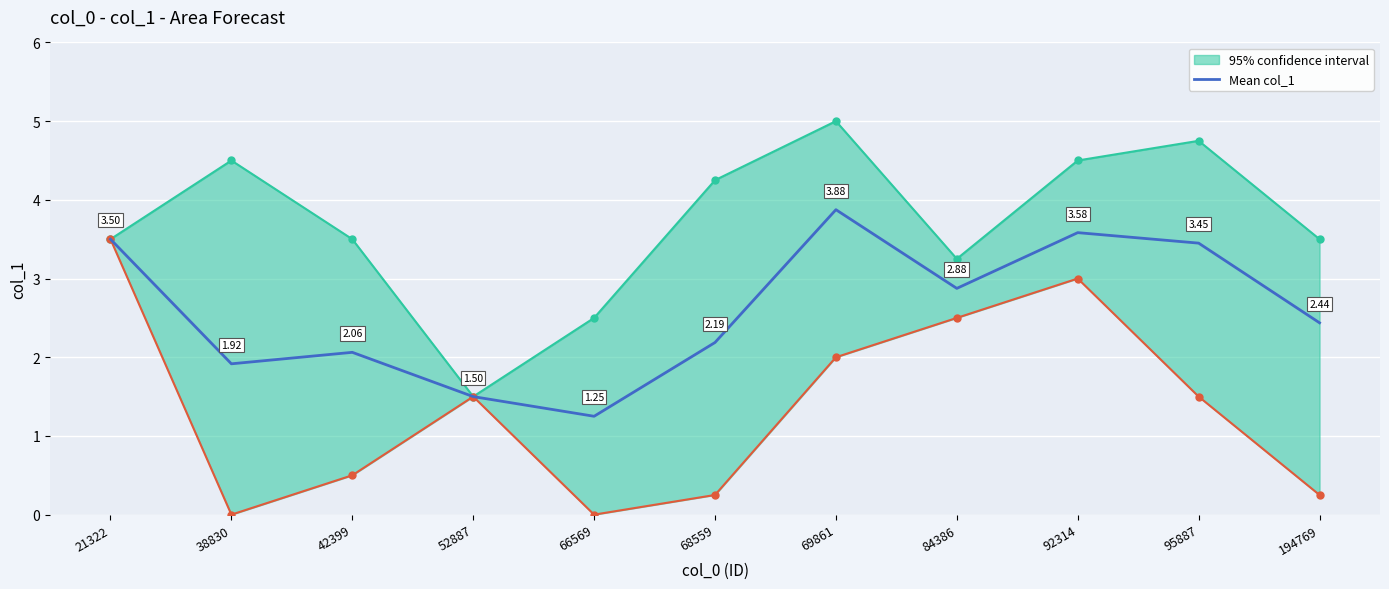

How many lines are shown in the chart?

1